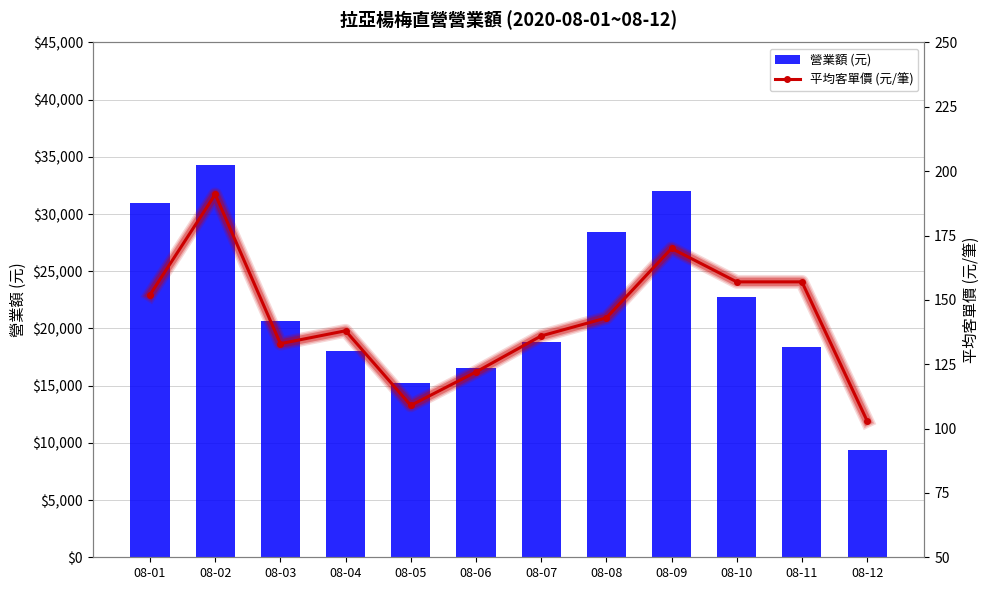

What is the difference between the second highest and second lowest values in the 營業額 (元) series?

16860